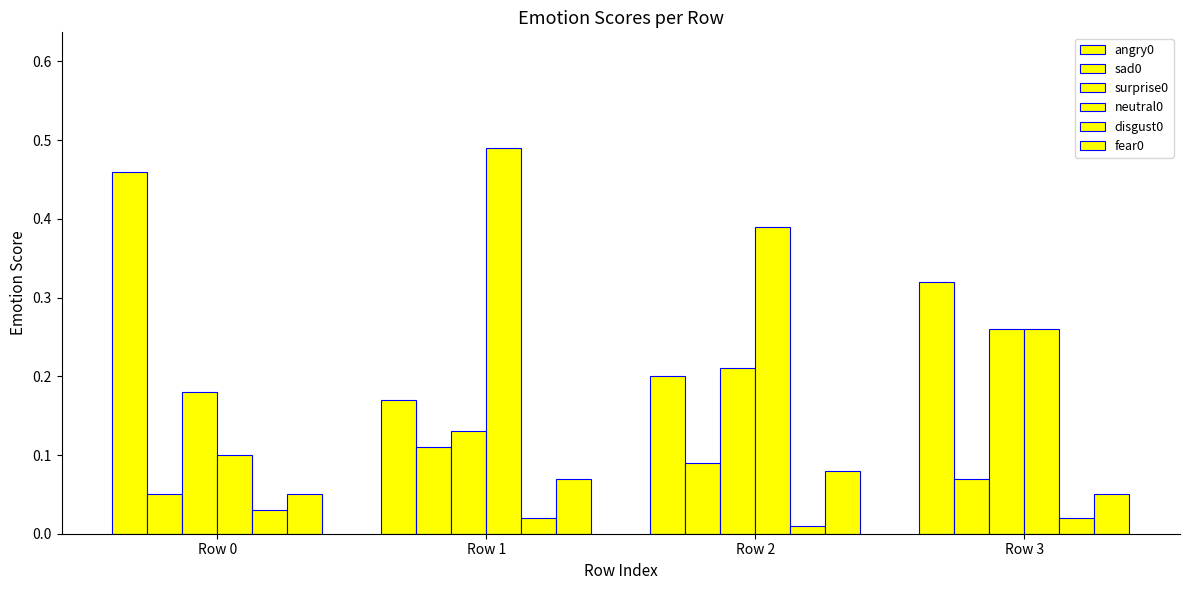

What is the total value across all series at Row 0?

0.9